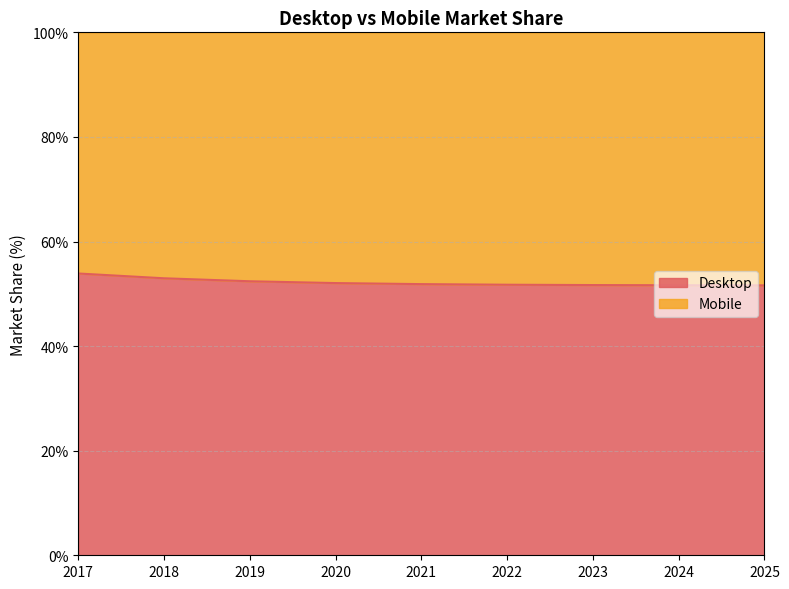

What is the sum of all values?

469.8